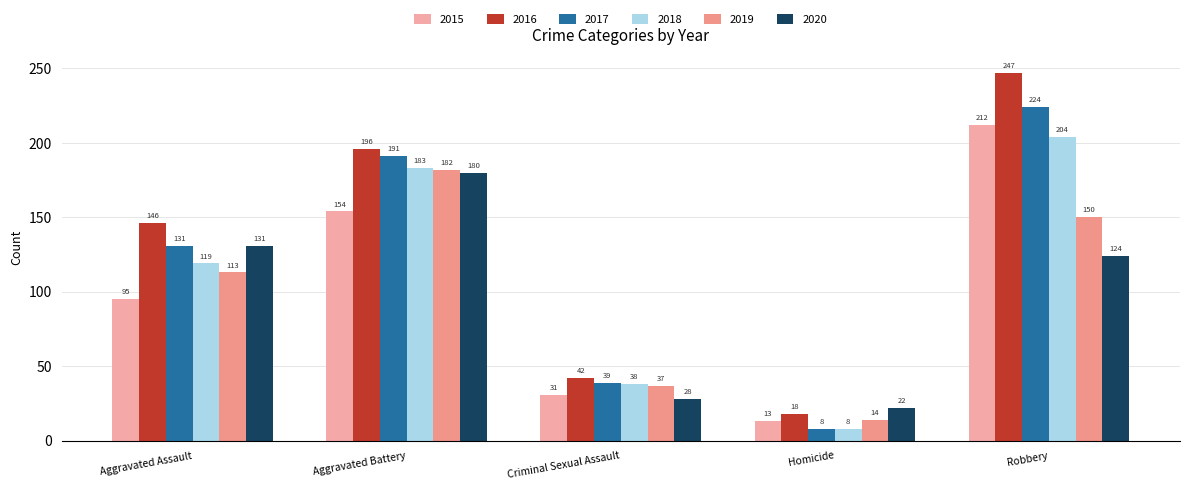

What is the sum of the 2016 values at Aggravated Battery and Homicide?

214